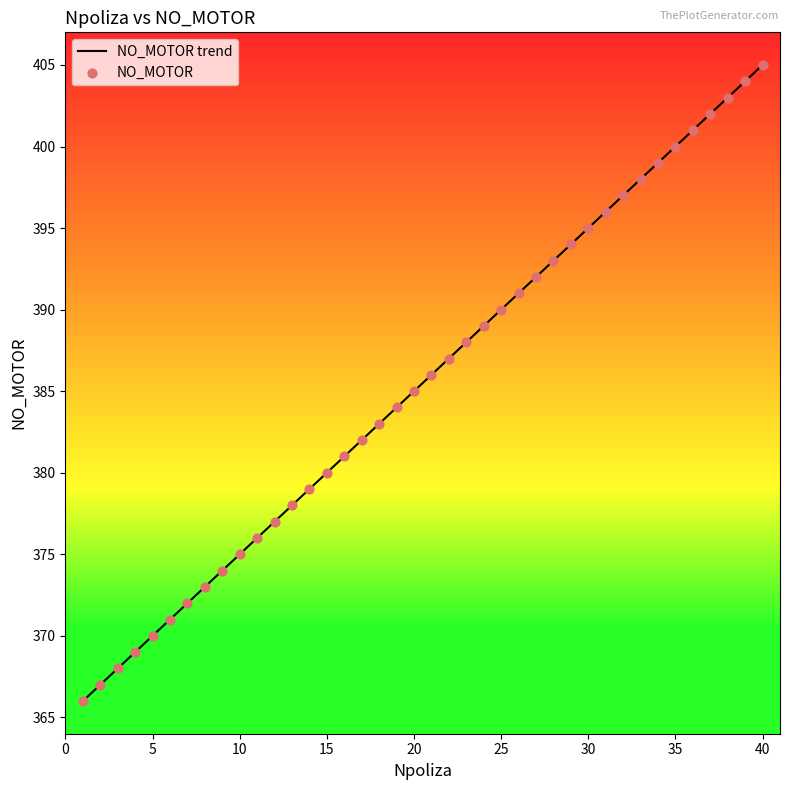

What is the minimum value shown in the chart?

366